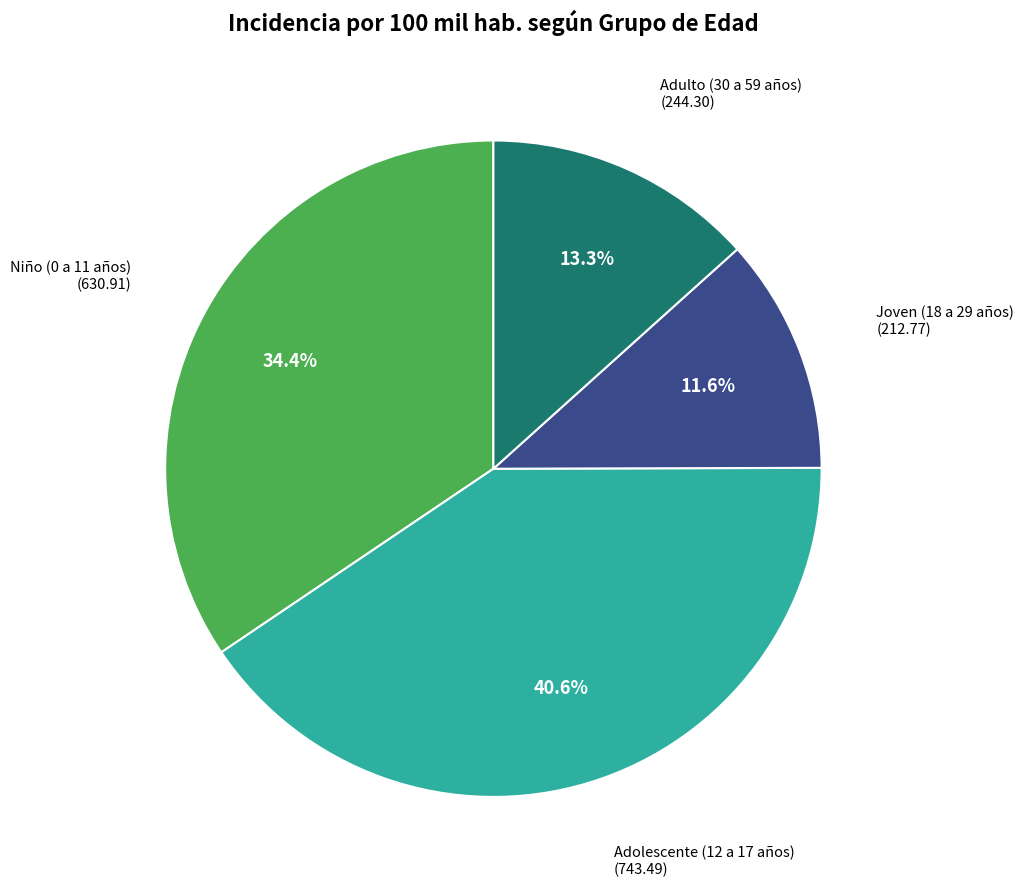

To the nearest percent, what is the difference between the Joven (18 a 29 años) and Adolescente (12 a 17 años) slice percentages?

29%